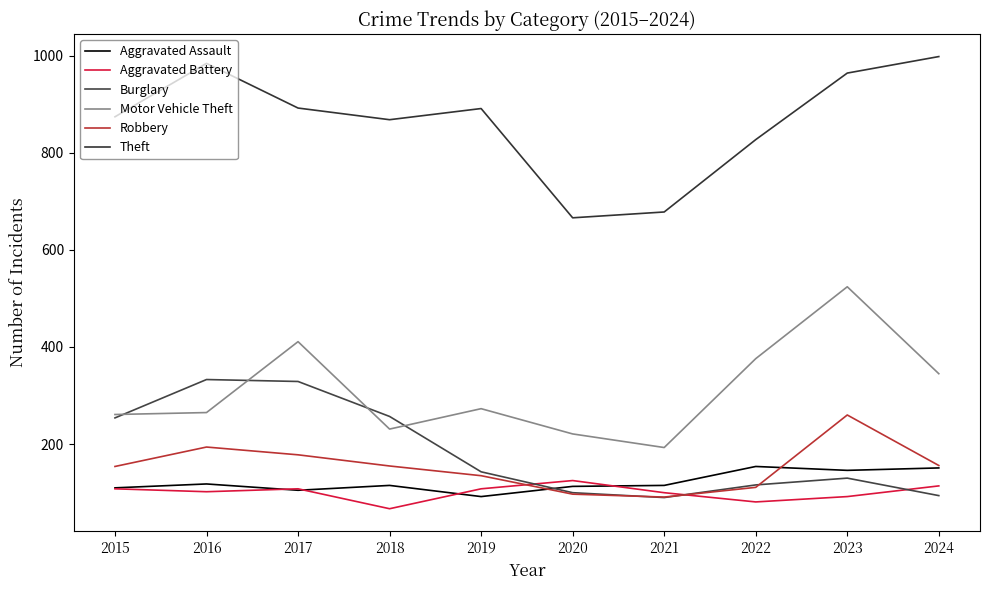

What is the difference between the second highest and minimum values in the Motor Vehicle Theft series?

218